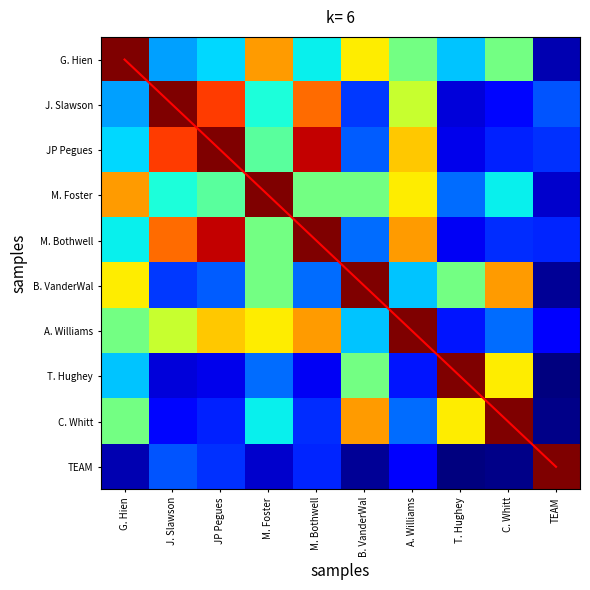

How many data points does each series have?

10